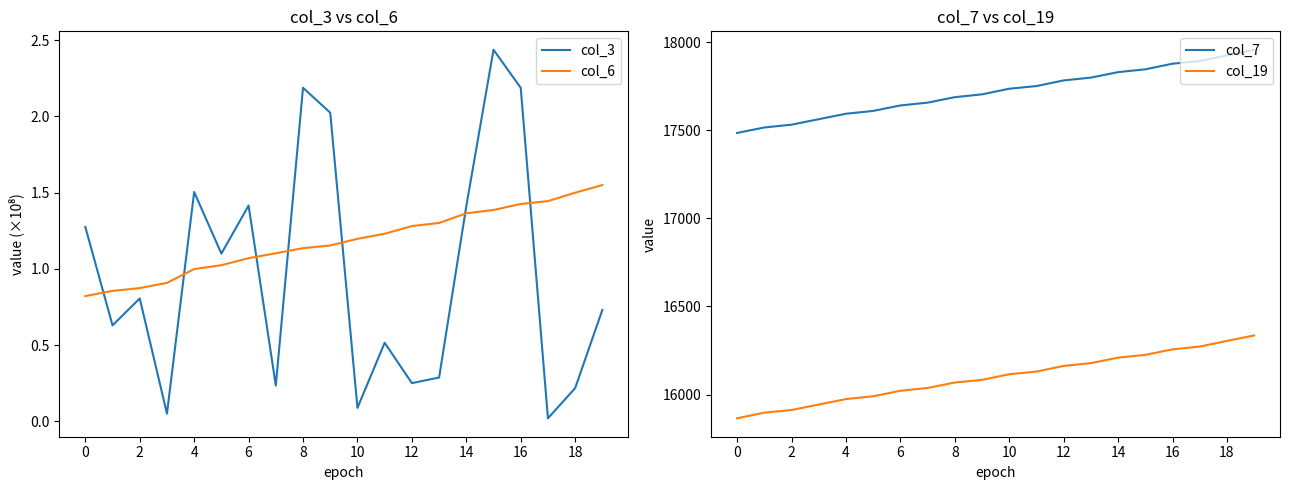

How many lines are shown in the chart?

4